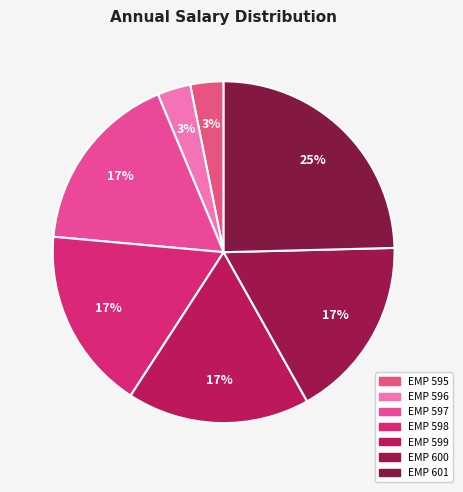

Rank the categories by value from lowest to highest.

EMP 595, EMP 596, EMP 597, EMP 598, EMP 599, EMP 600, EMP 601